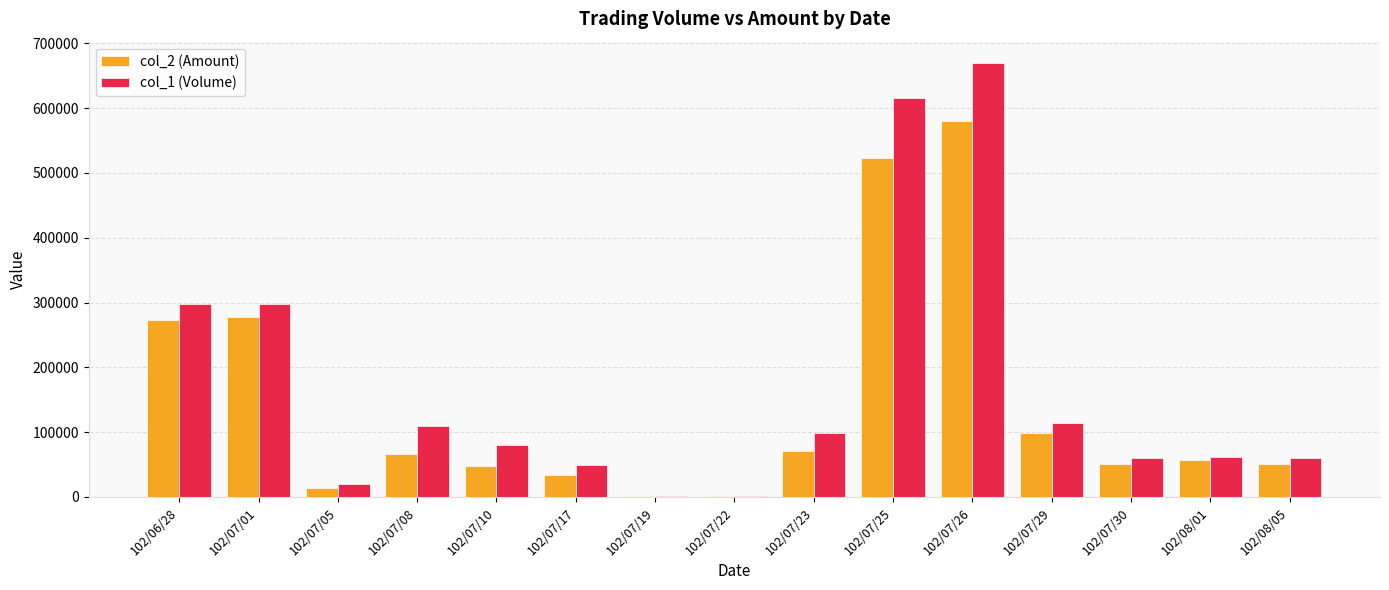

At which label does col_1 (Volume) reach its peak?

102/07/26